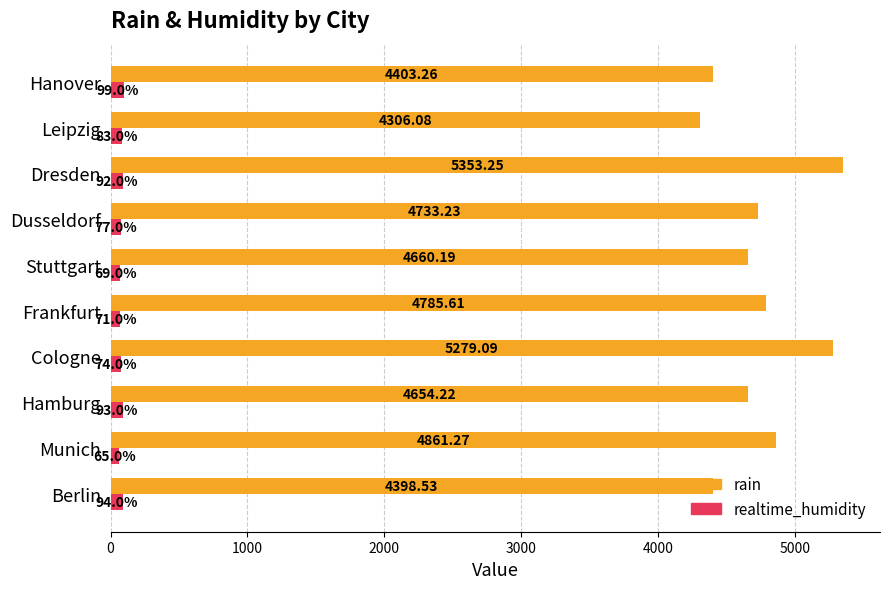

What are all the series names shown in the legend?

rain, realtime_humidity